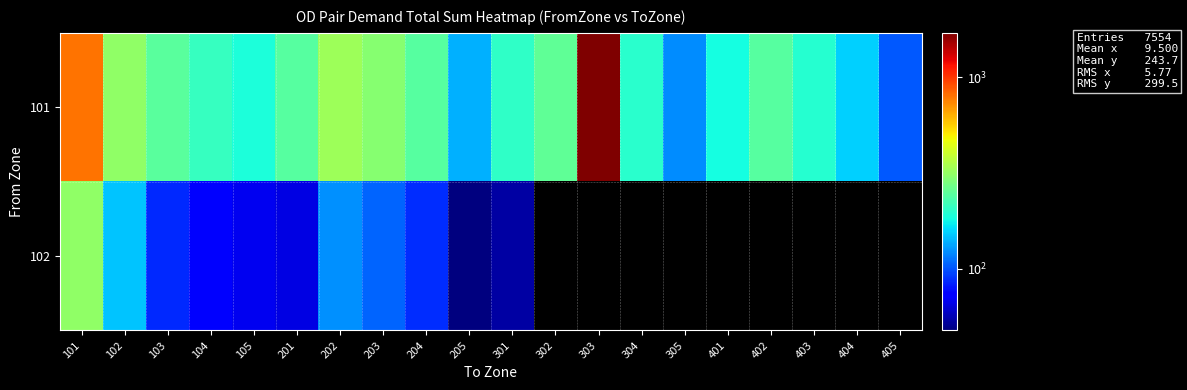

At how many categories does at least one series exceed 635?

2